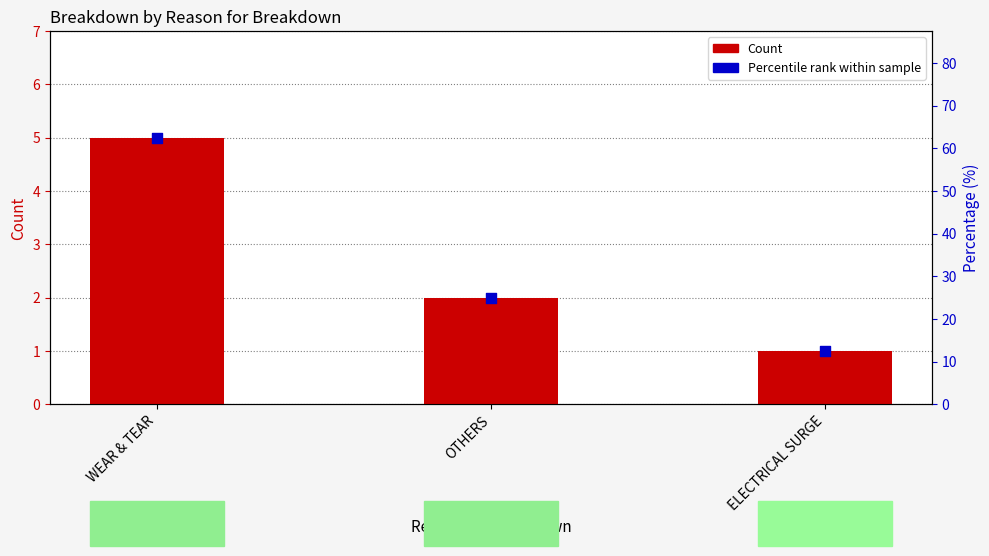

What is the total value across all series at WEAR & TEAR?

67.5